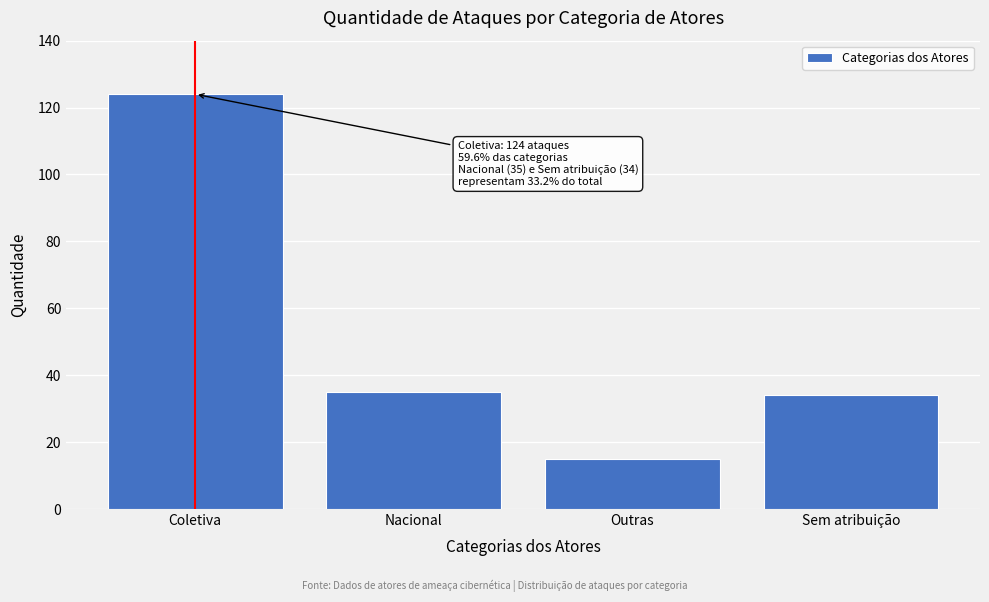

Reading right to left, extract all data points from this chart.

34	15	35	124